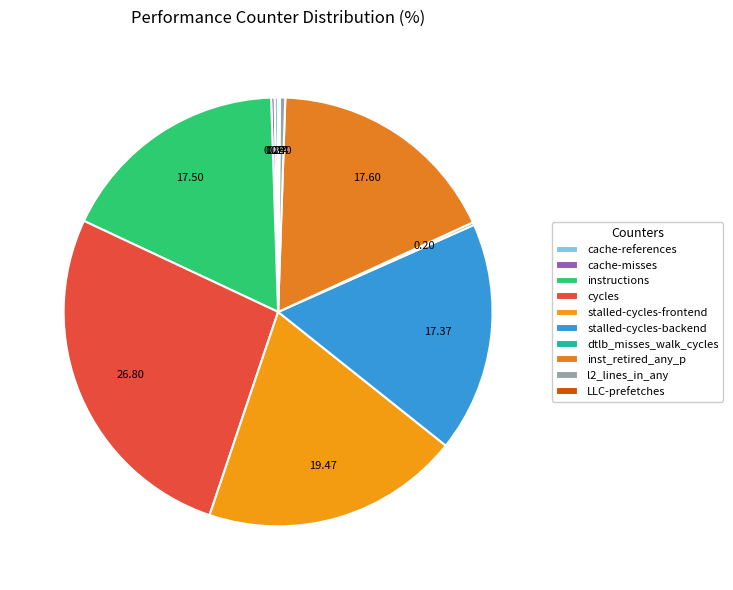

What is the ratio of the value at stalled-cycles-frontend to the value at stalled-cycles-backend?

1.1